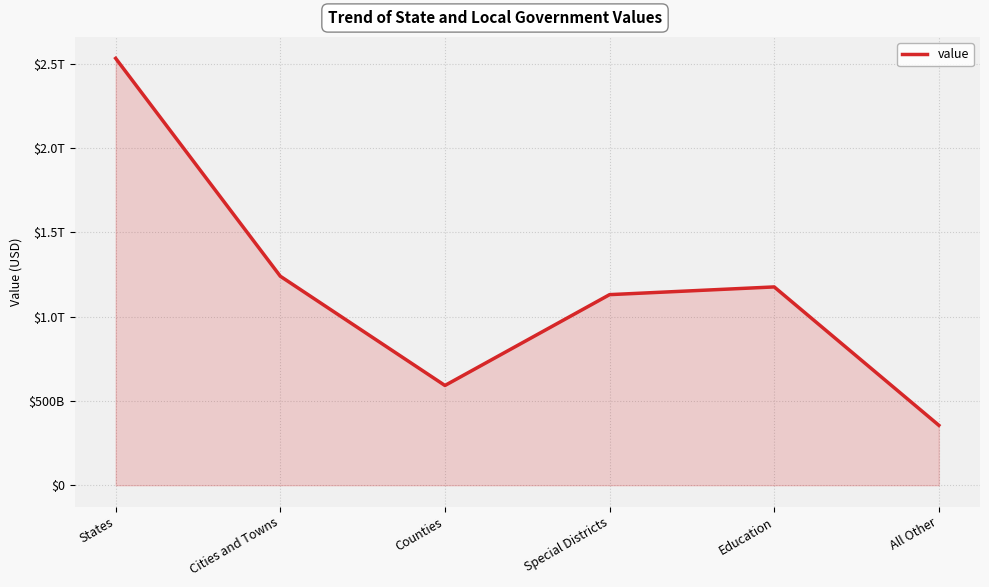

True or false: there are more than 0 points higher than both neighbors.

True